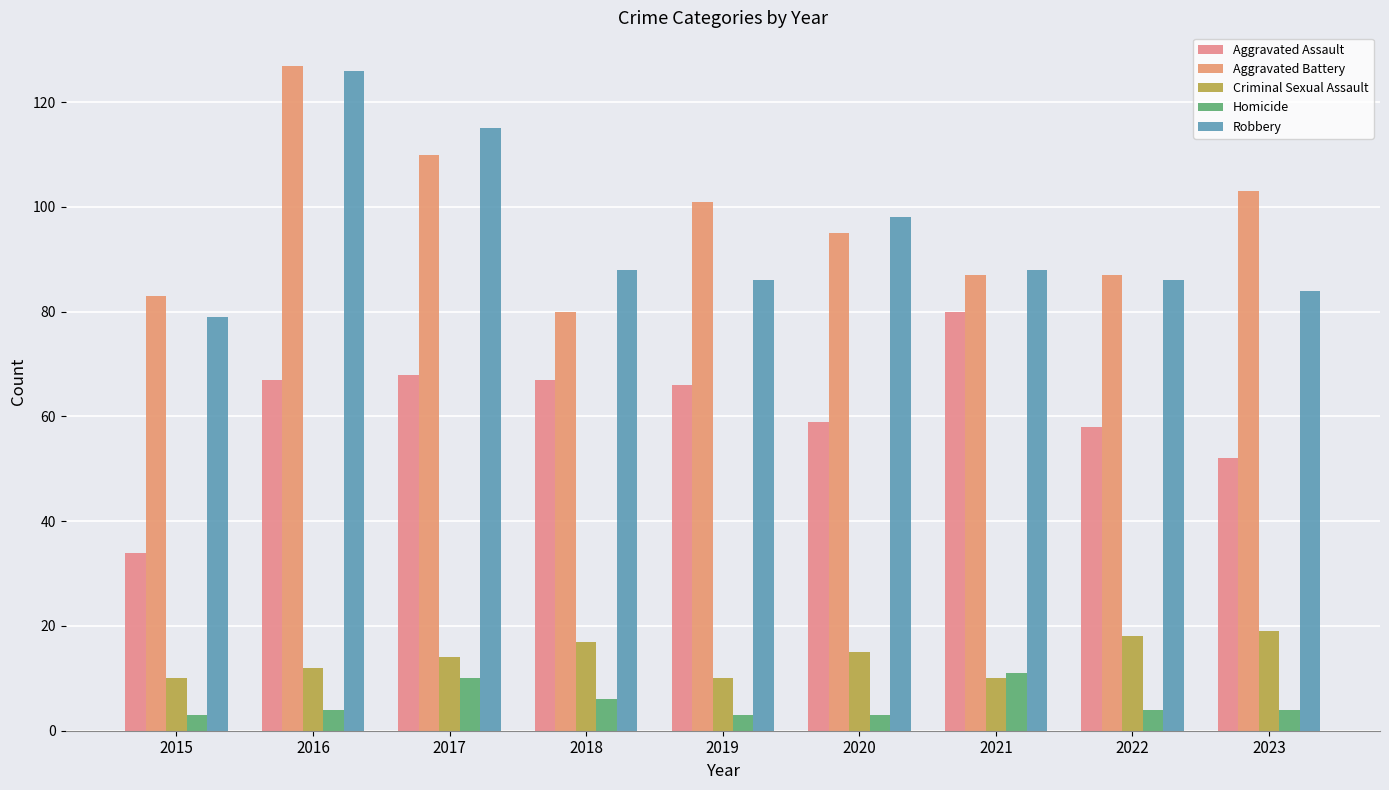

What is the difference between the Aggravated Battery values at 2016 and 2015?

44